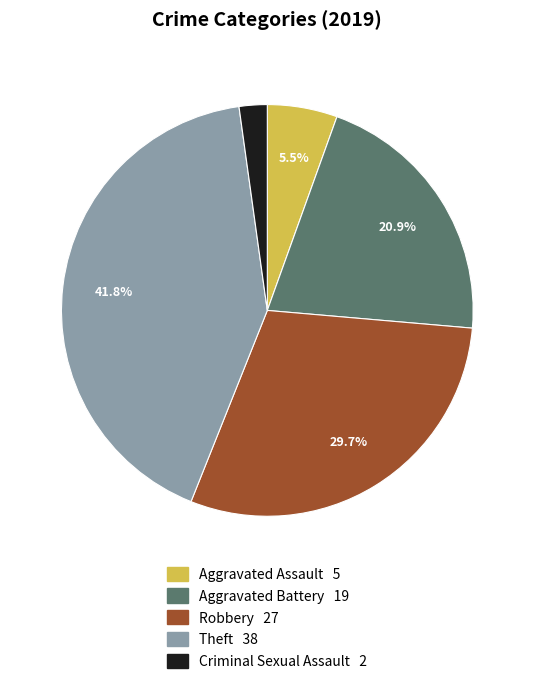

Is there any slice that represents more than half of the pie?

No